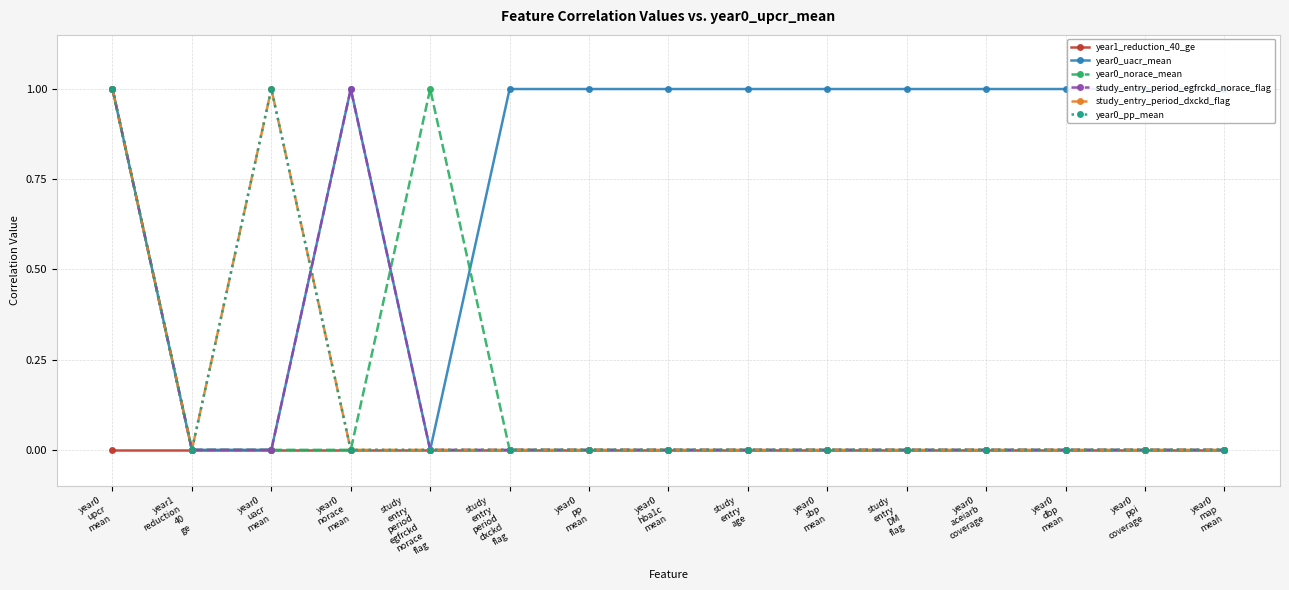

How many positive values does the study_entry_period_dxckd_flag series have?

2